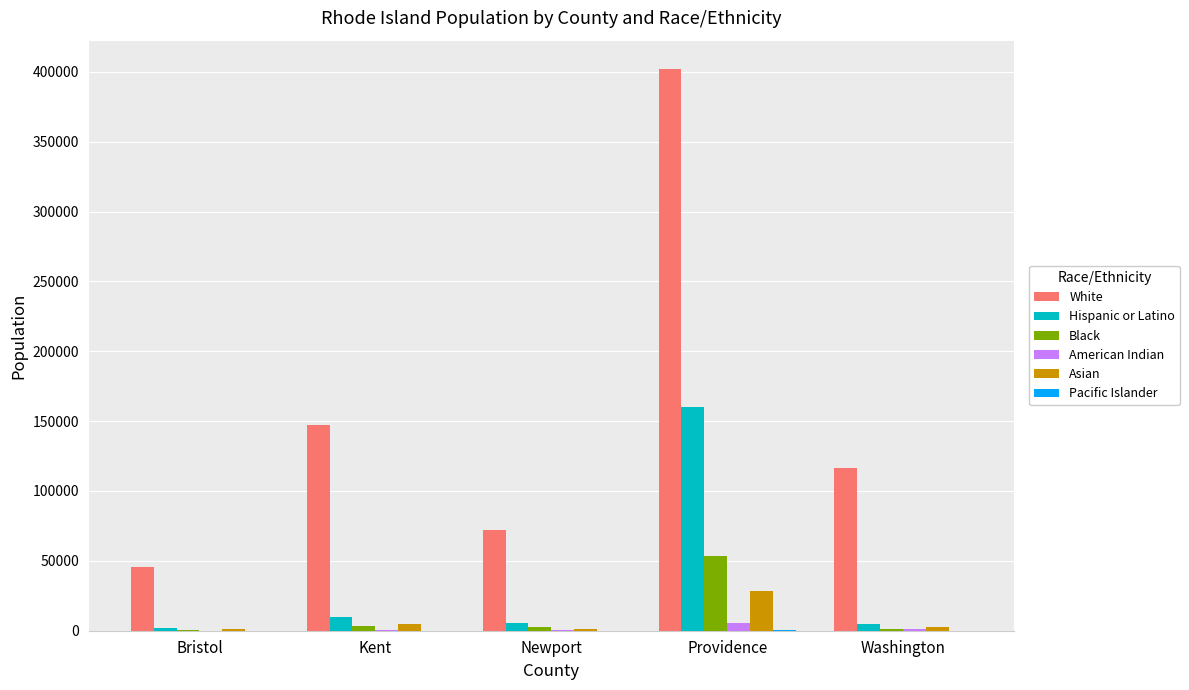

What is the highest value of the Black series?

53803